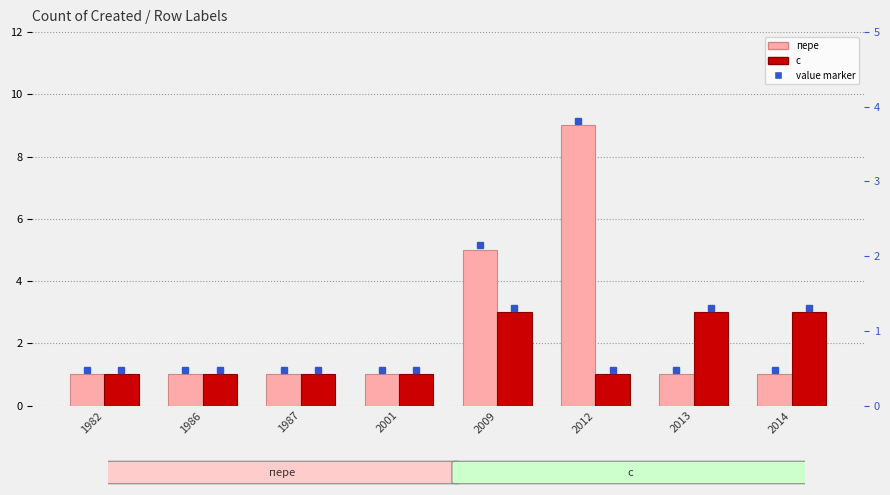

Rank the series by their average value, from highest to lowest.

пере, с